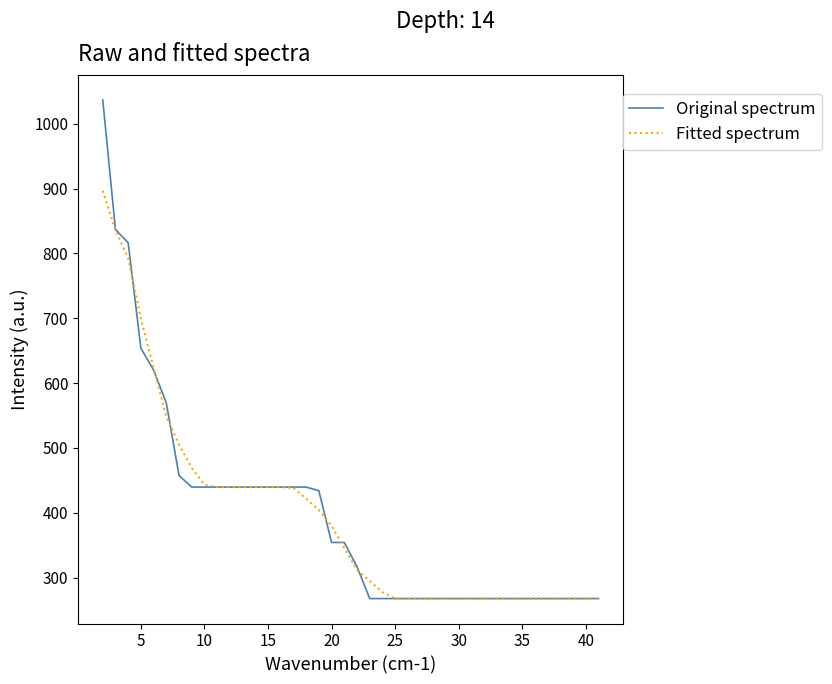

Which series has the widest spread of values?

Original spectrum